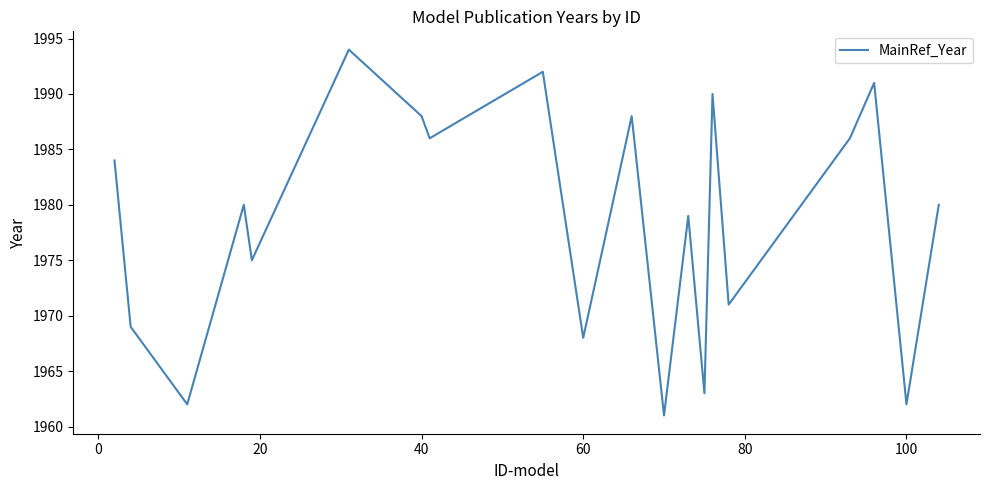

What is the smallest value displayed?

1961